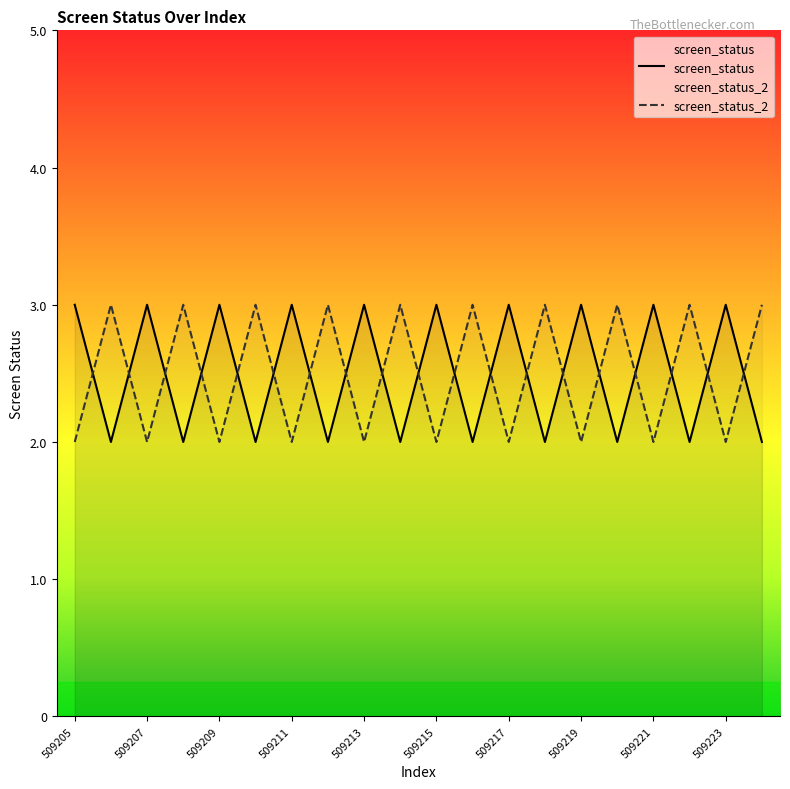

Does the chart have visible grid lines?

No